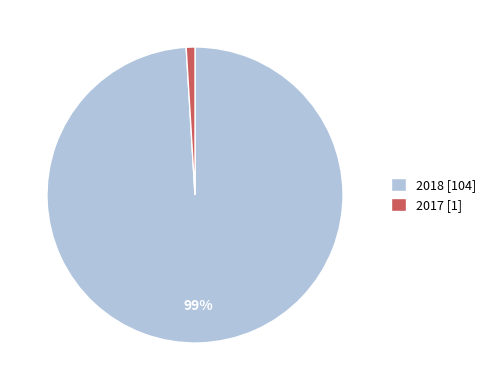

What percentage is the 2017 slice, to the nearest percent?

1%